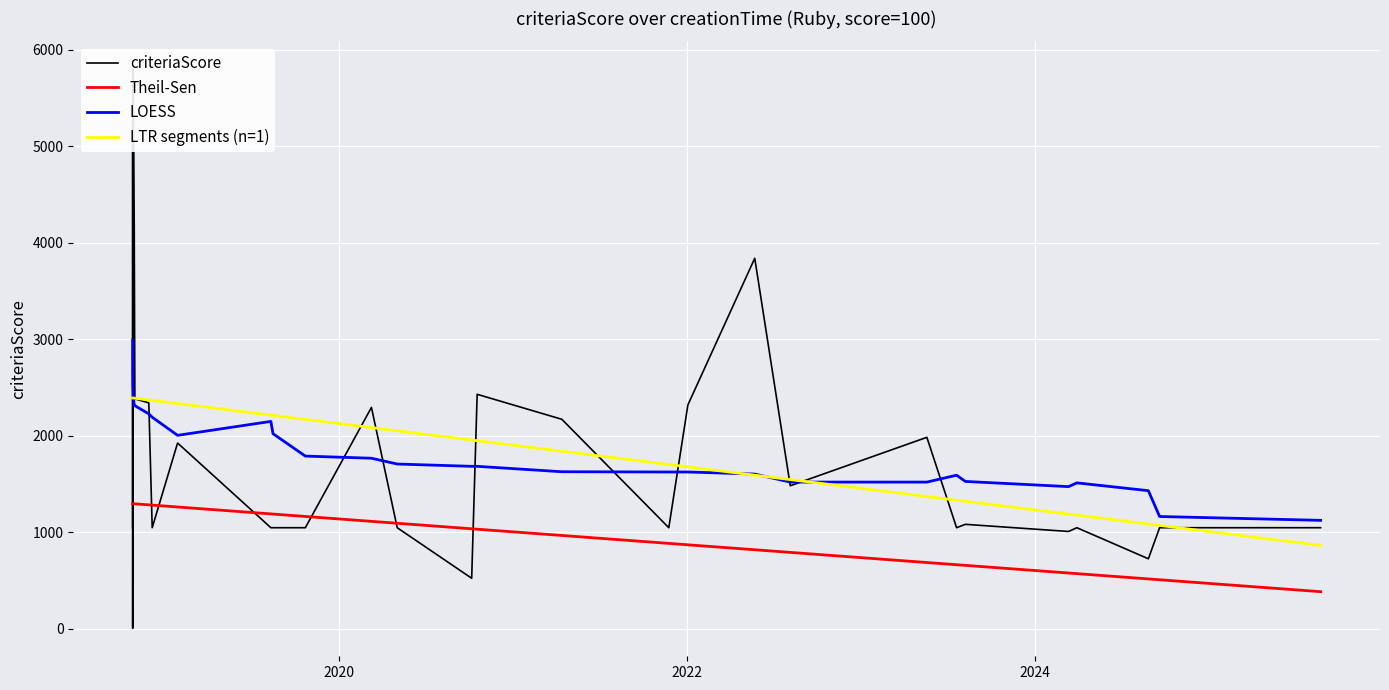

What is the sum of all Theil-Sen values?

29546.6